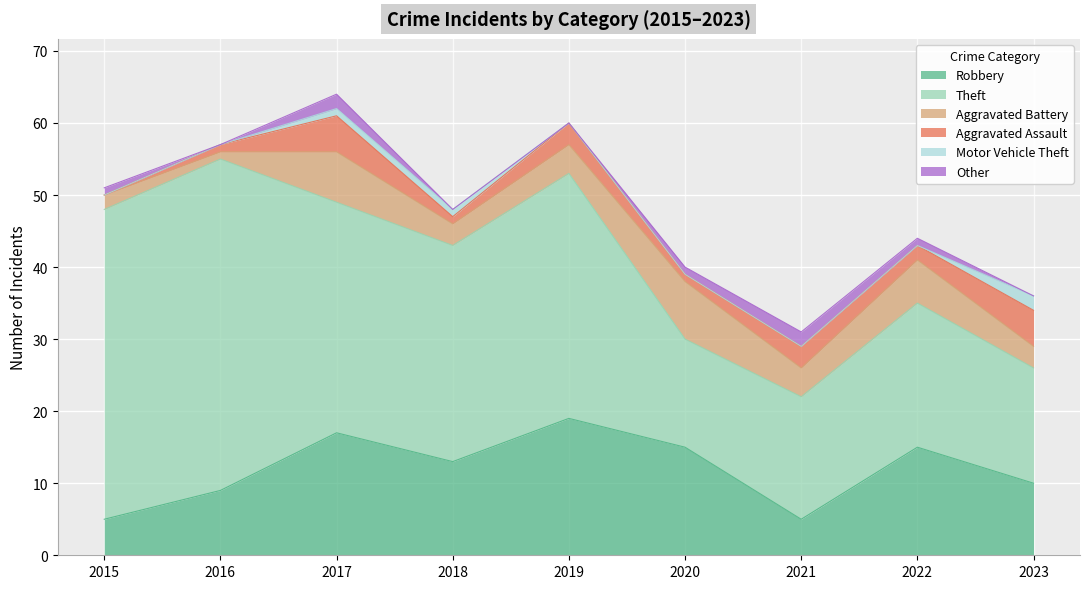

What is the highest value of the Aggravated Battery series?

8